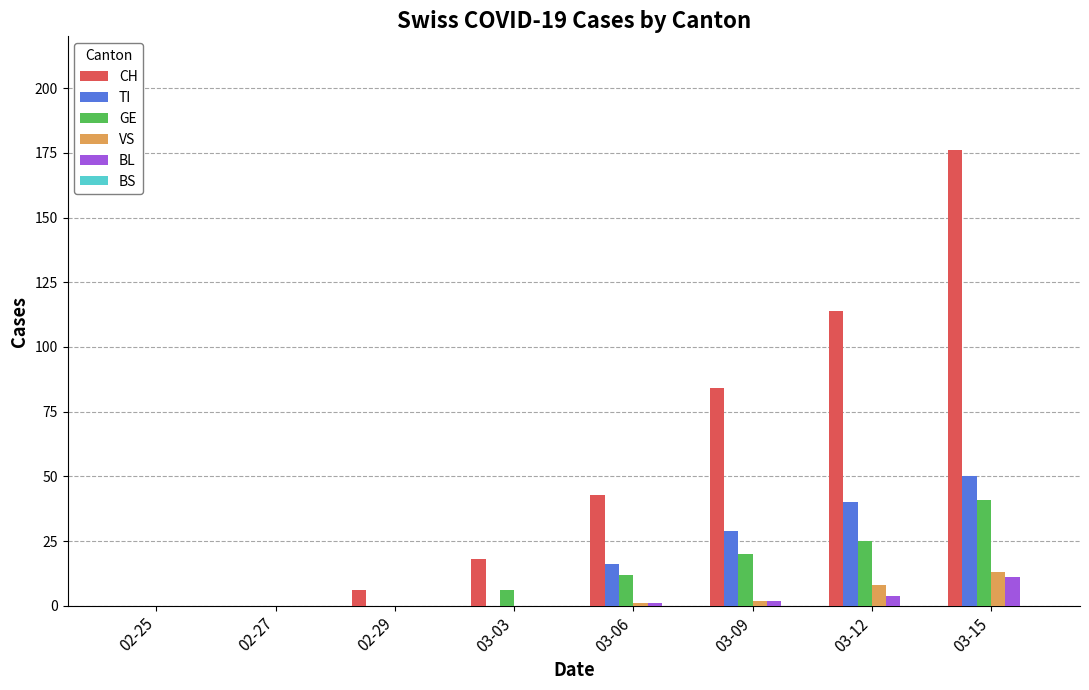

What is the sum of all GE values?

104